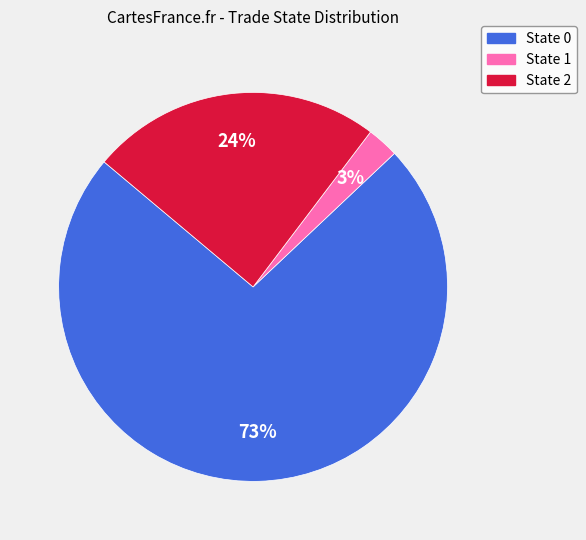

Which slice is the smallest?

State 1